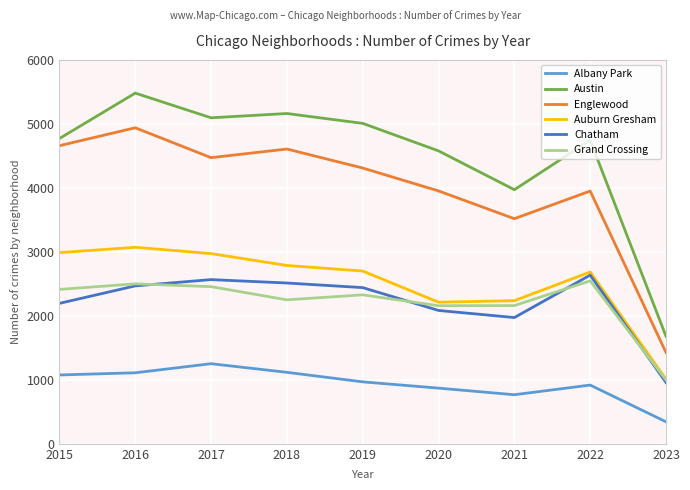

Between 2022 and 2023, which series saw the biggest shift?

Austin